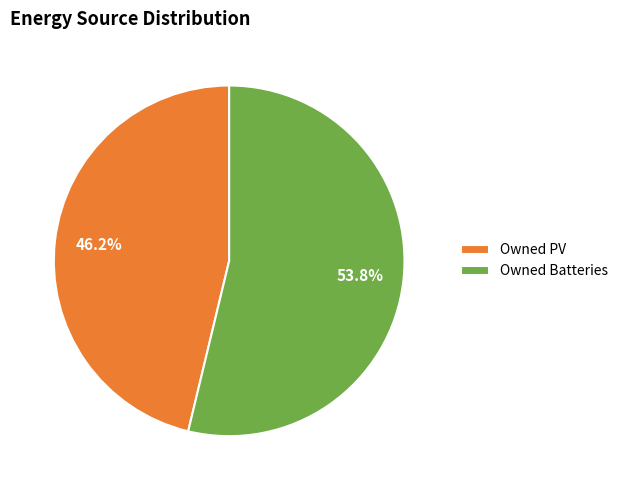

Which has a higher value, Owned PV or Owned Batteries?

Owned Batteries